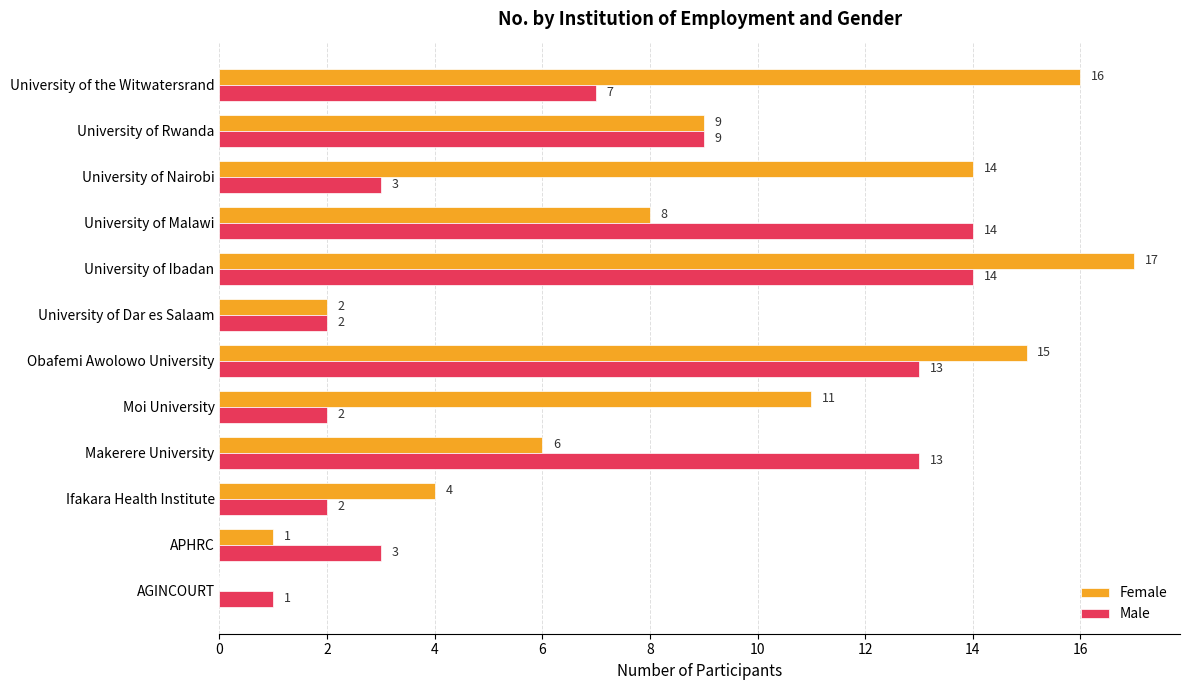

Which series has the largest total across all categories?

Female